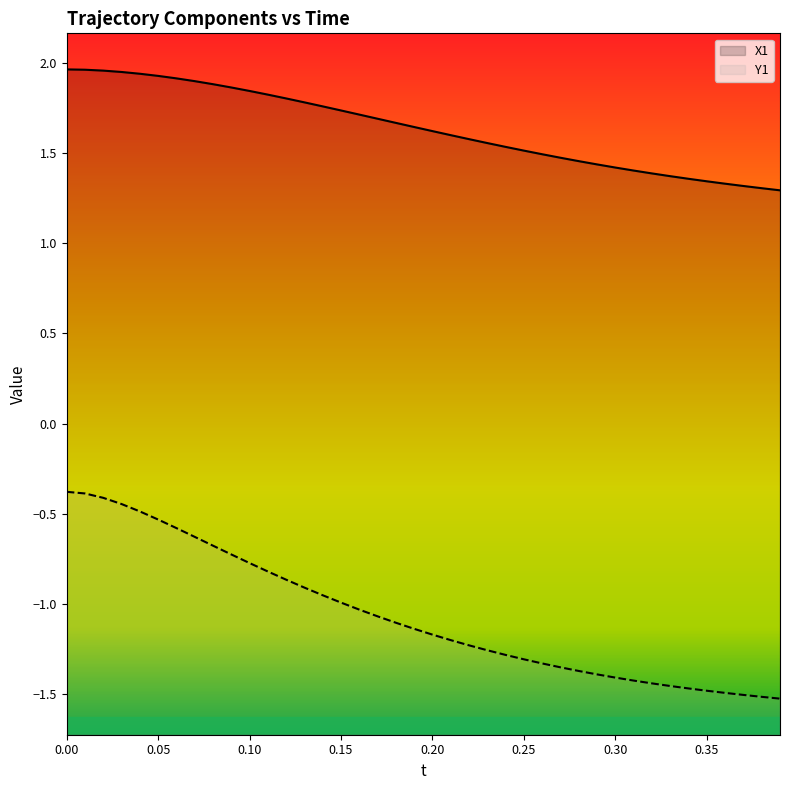

What is the difference between the highest and lowest values at 15?

2.7